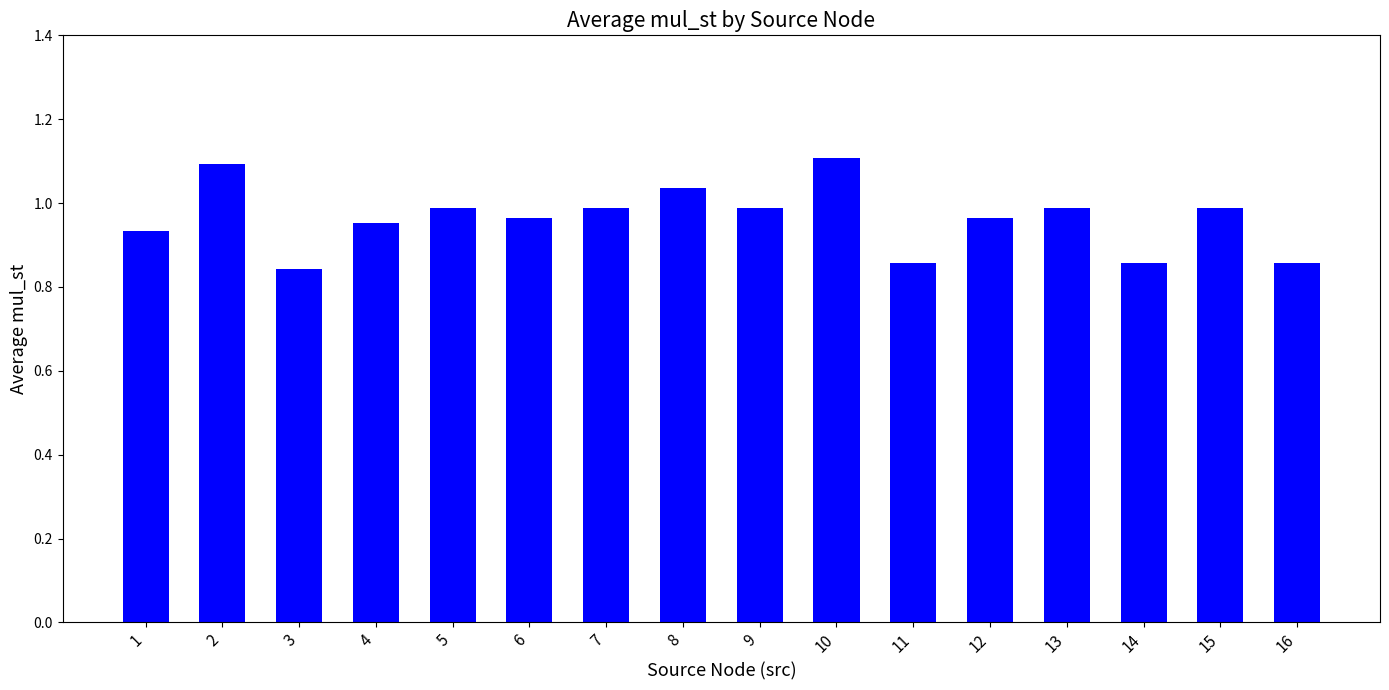

What is the difference between the maximum and minimum values?

0.3